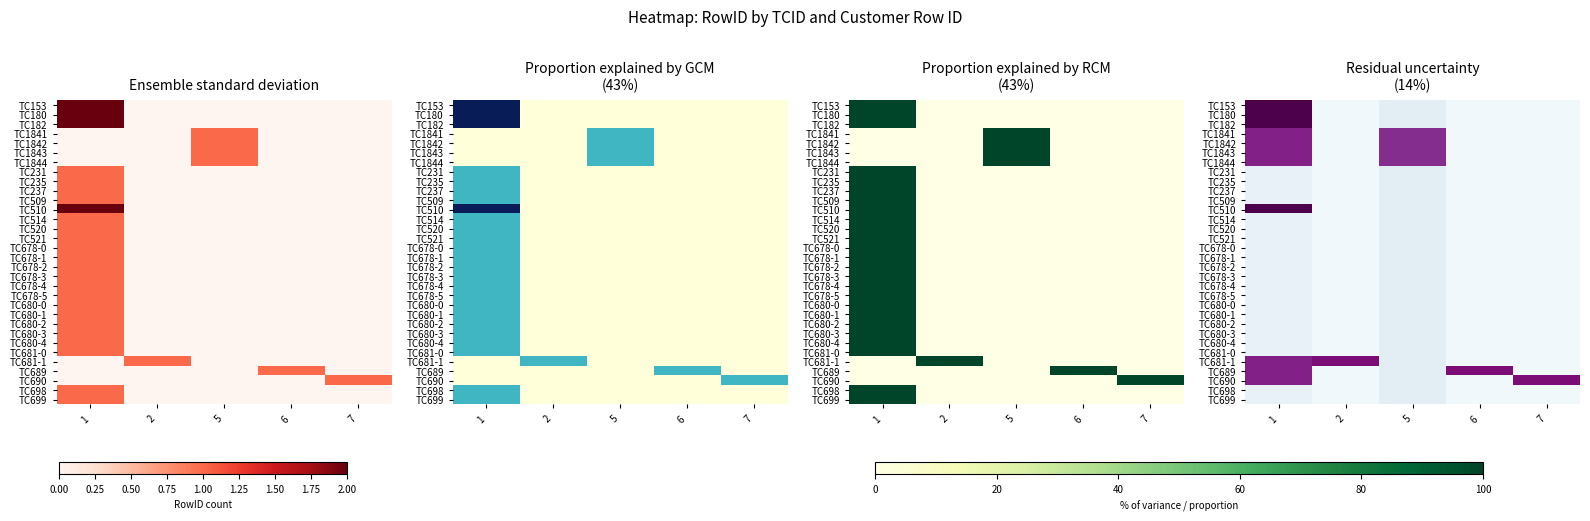

At which category is the sum across all series the highest?

1